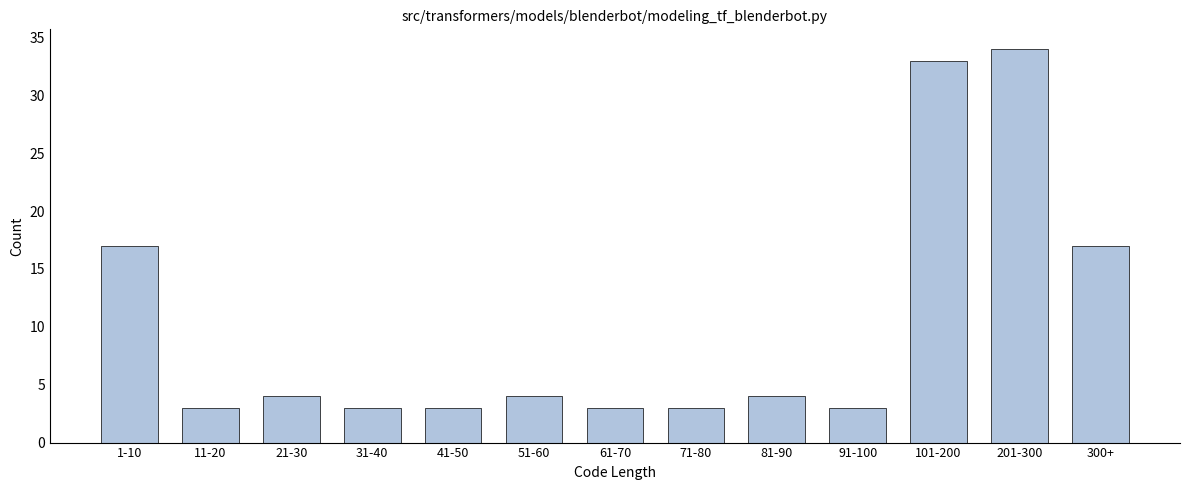

Reading right to left, extract all data points from this chart.

17	34	33	3	4	3	3	4	3	3	4	3	17